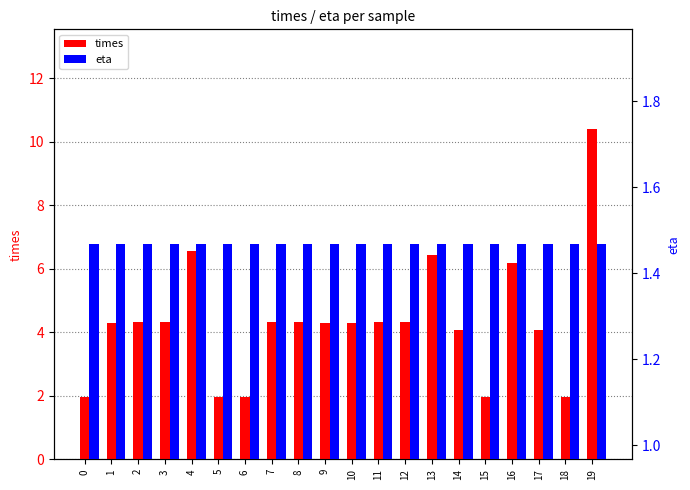

What is the sum of the eta values at 8 and 15?

2.9